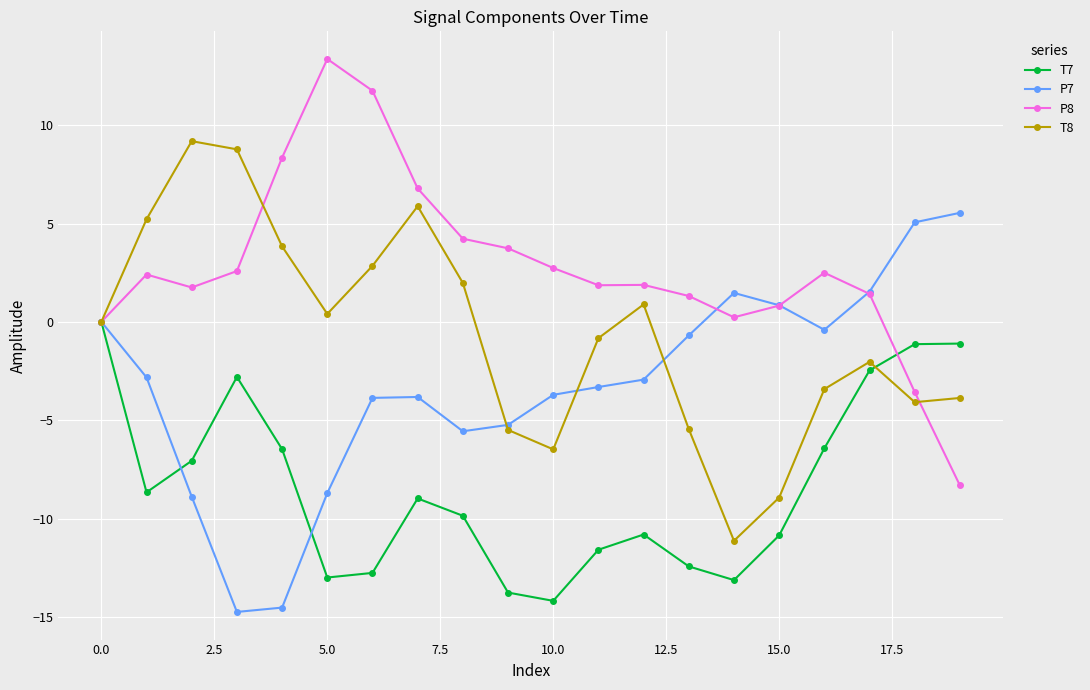

What is the value of the T8 point at the 19th from the left?

-4.1